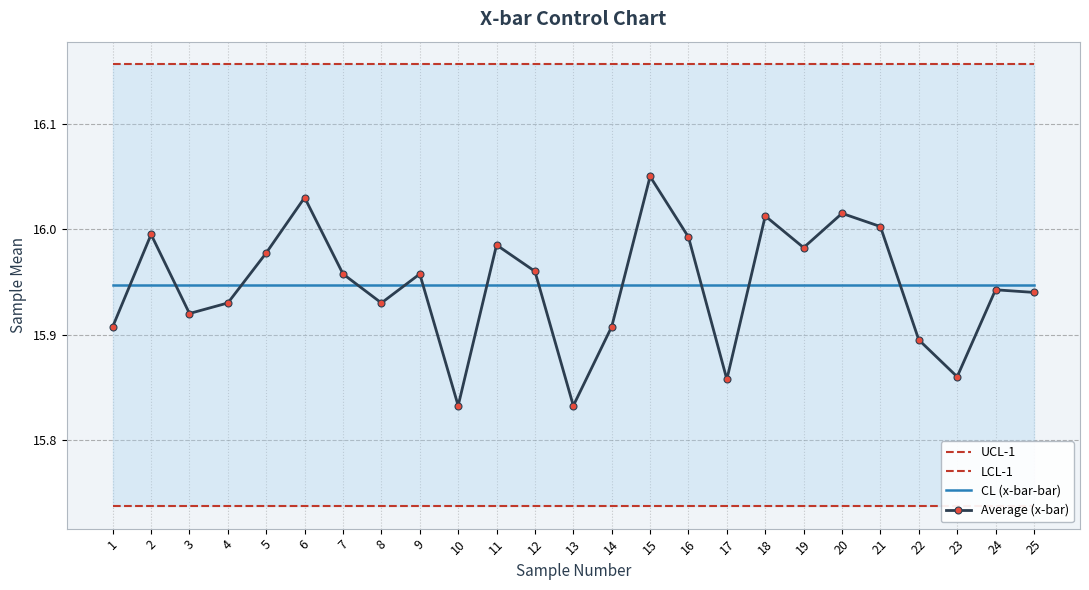

What is the value of the CL (x-bar-bar) point at the 20th from the left?

15.9